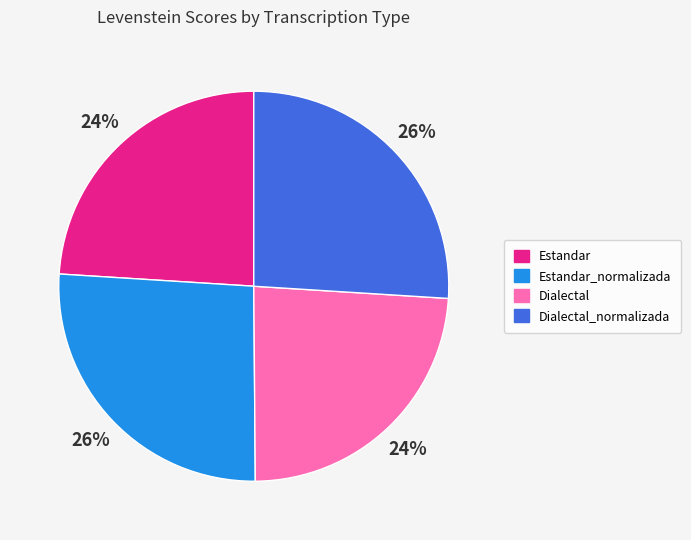

How many segments does this pie chart have?

4